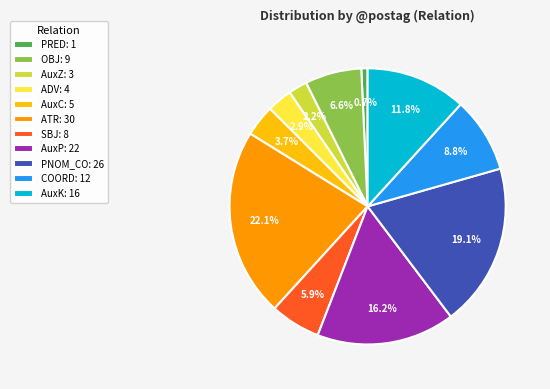

Rank the categories by value from highest to lowest.

ATR: 30, PNOM_CO: 26, AuxP: 22, AuxK: 16, COORD: 12, OBJ: 9, SBJ: 8, AuxC: 5, ADV: 4, AuxZ: 3, PRED: 1